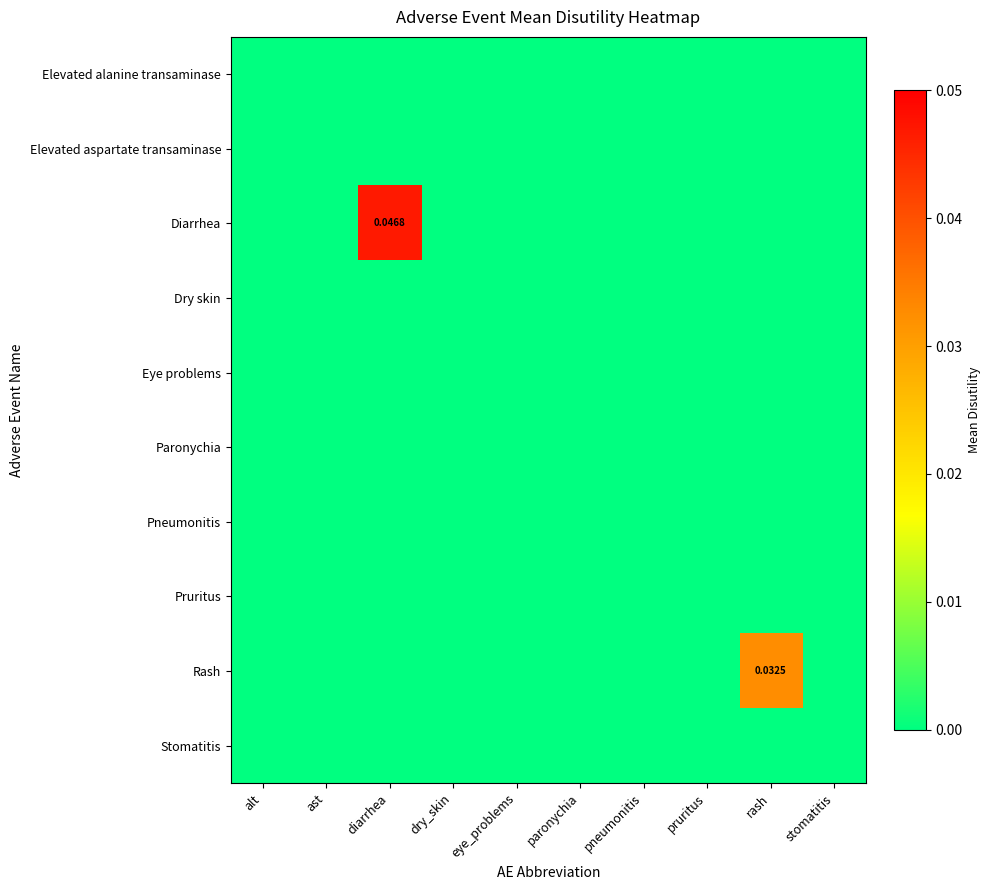

Which has a higher value, pruritus or paronychia?

pruritus